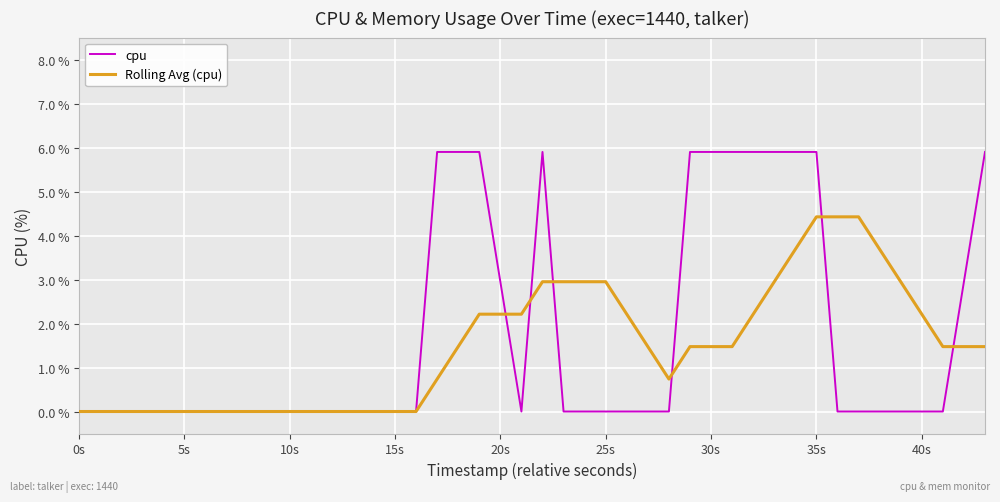

Rank the series by their maximum value, from highest to lowest.

cpu, Rolling Avg (cpu)